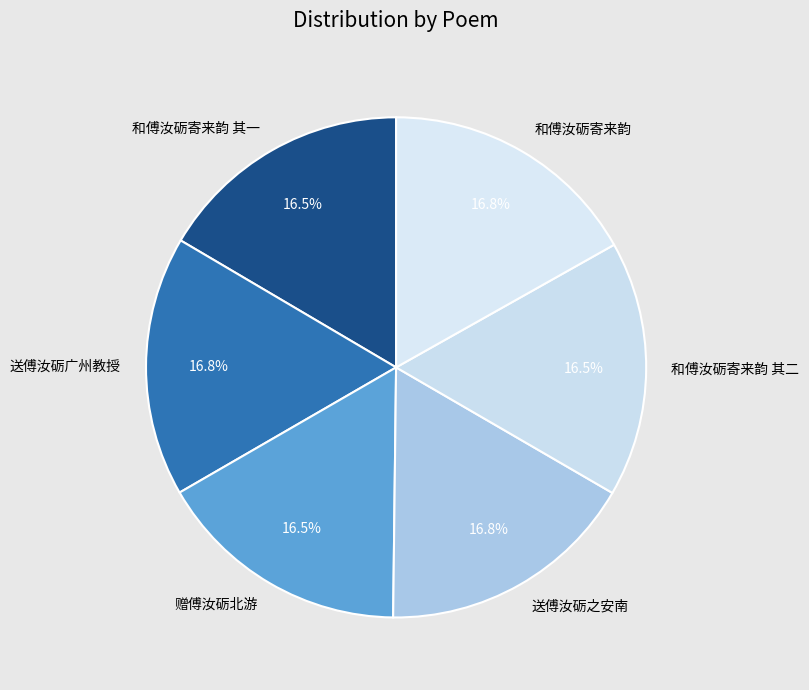

What percentage is NOT represented by 送傅汝砺之安南?

83.2%